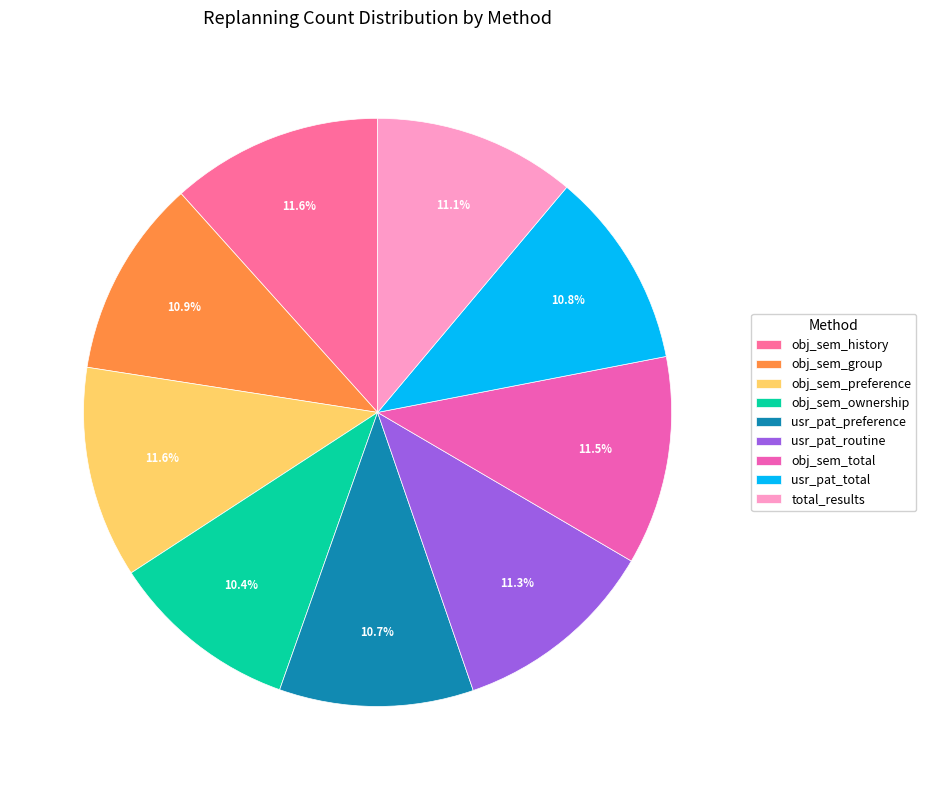

How many segments does this pie chart have?

9